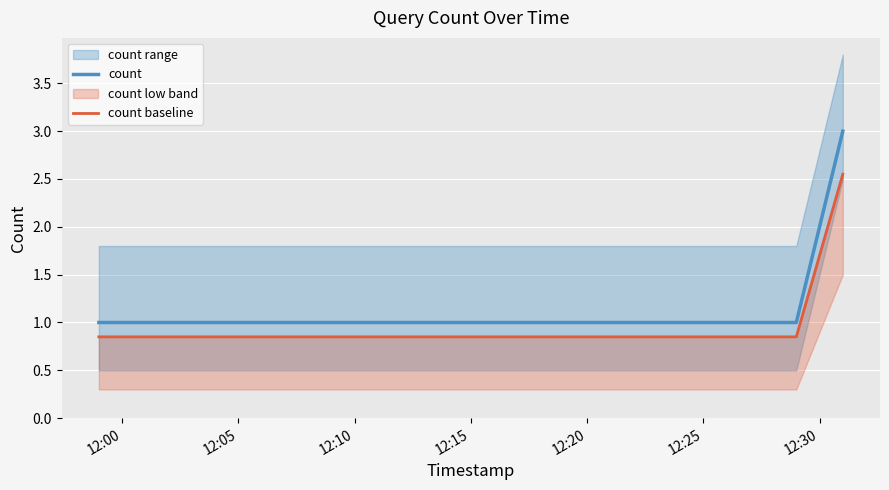

Is this an area chart (filled region under the line)?

No